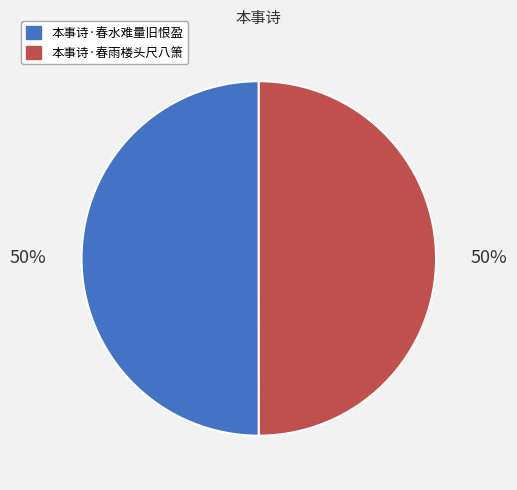

Do 本事诗·春水难量旧恨盈 and 本事诗·春雨楼头尺八箫 together represent more than half of the pie?

Yes